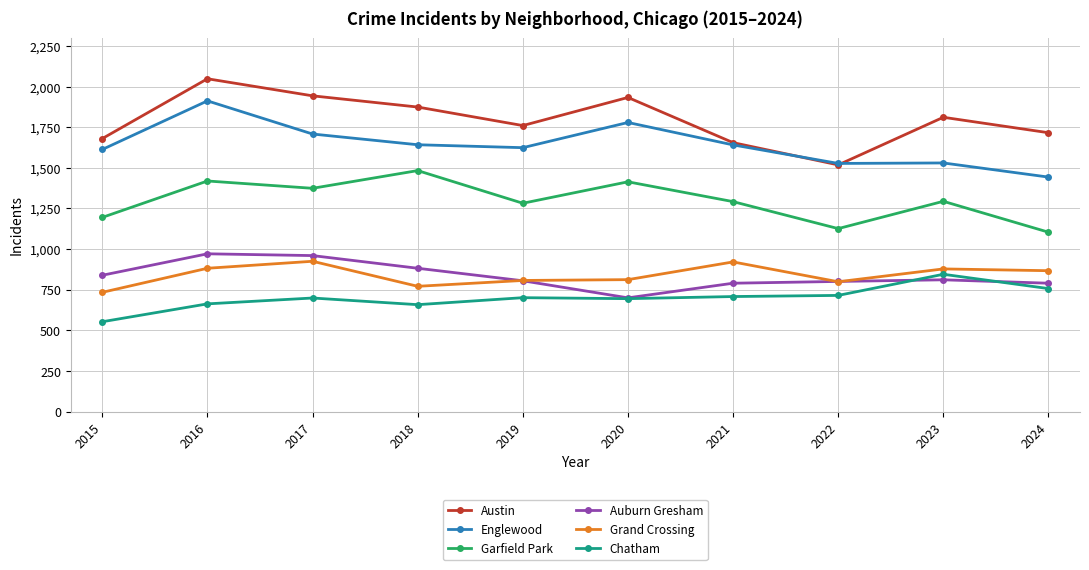

True or false: Chatham has more than 1 interior local peaks.

True